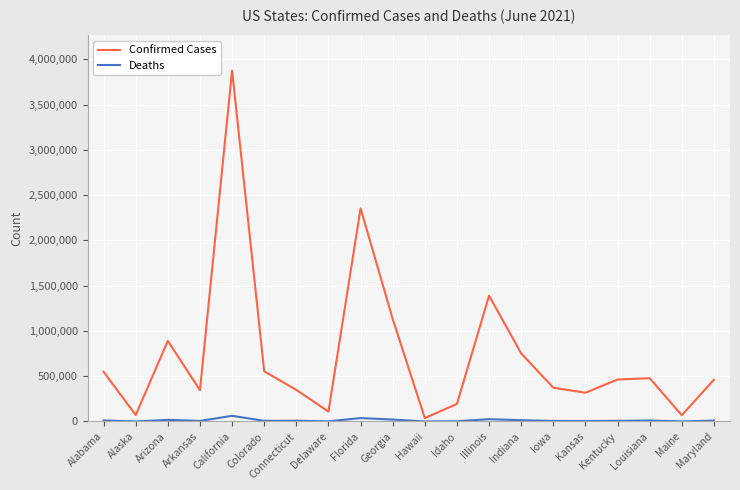

What are all the series names shown in the legend?

Confirmed Cases, Deaths